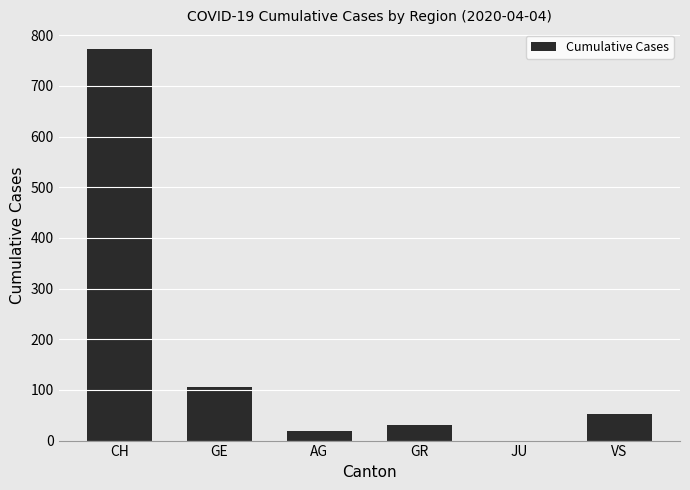

Reading right to left, extract all data points from this chart.

53	0	30	18	106	773